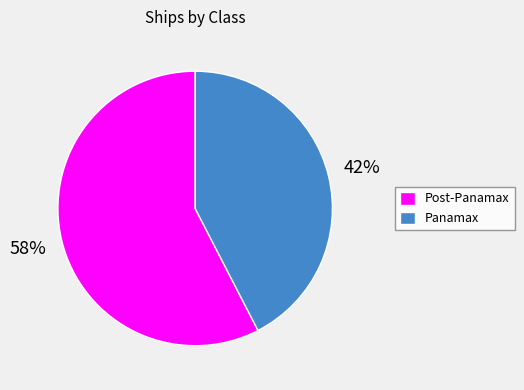

What is the smallest slice in the pie chart?

Panamax